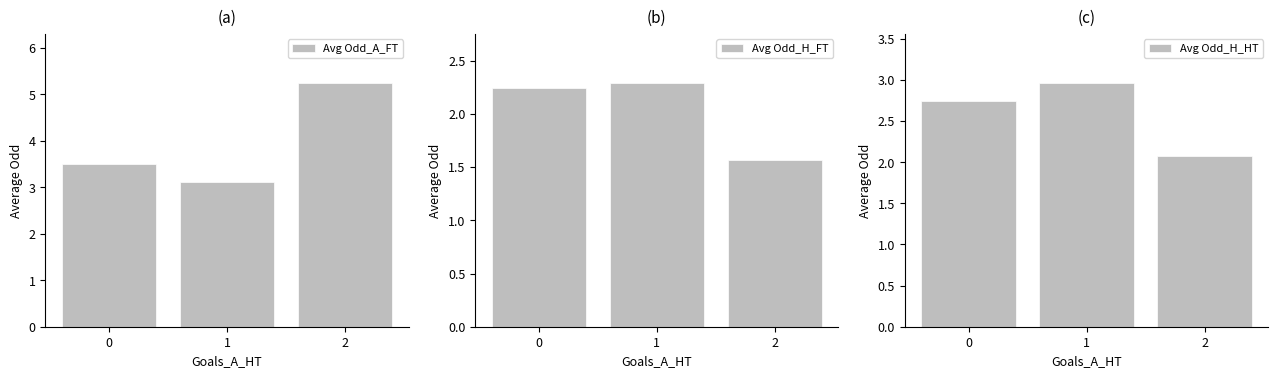

Between 1 and 2, which series saw the biggest shift?

Avg Odd_A_FT